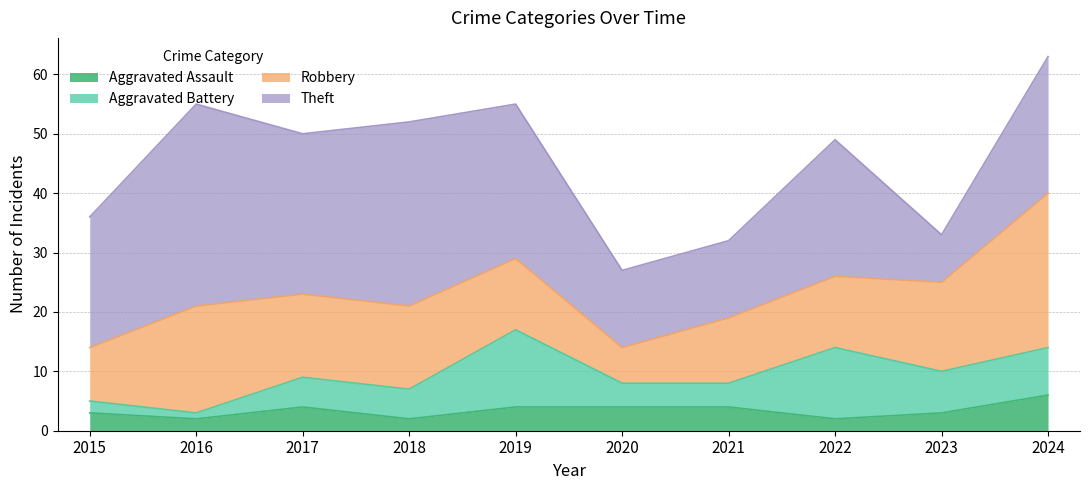

What is the difference between the maximum and minimum values in the Theft series?

26